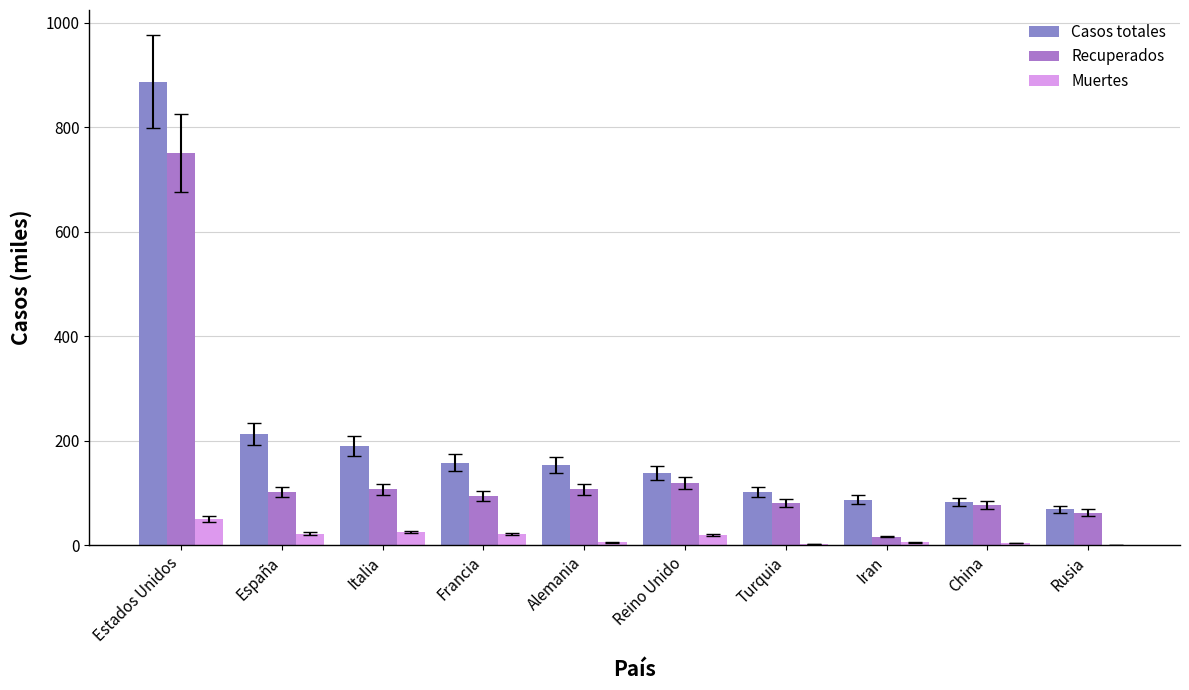

Which label corresponds to the smallest value in the chart?

Rusia